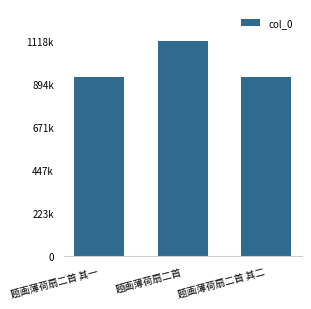

What is the approximate value at 题画薄荷扇二首 其二, to the nearest 50?

930300